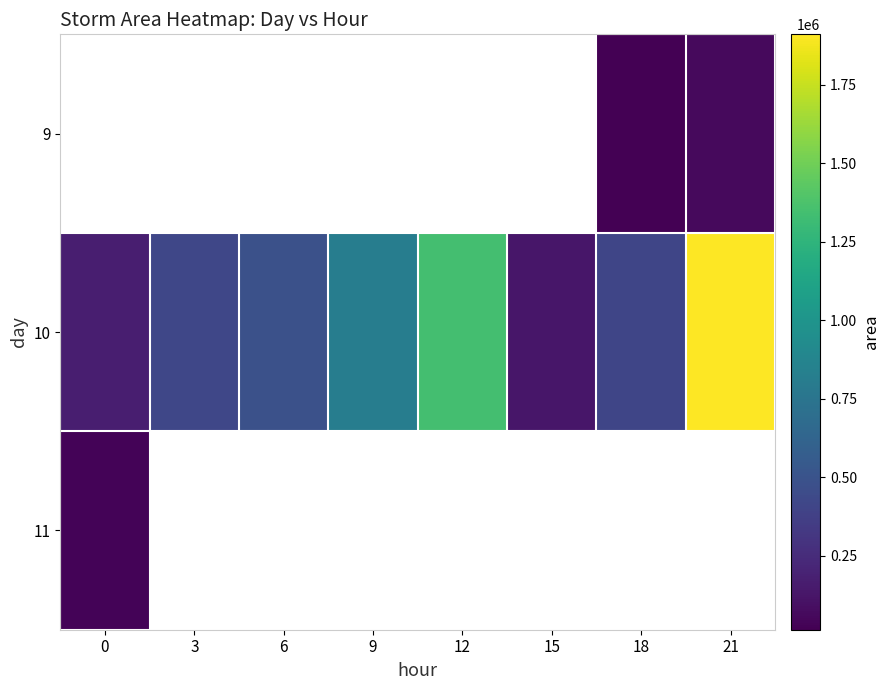

How many positive values does the 9 series have?

2